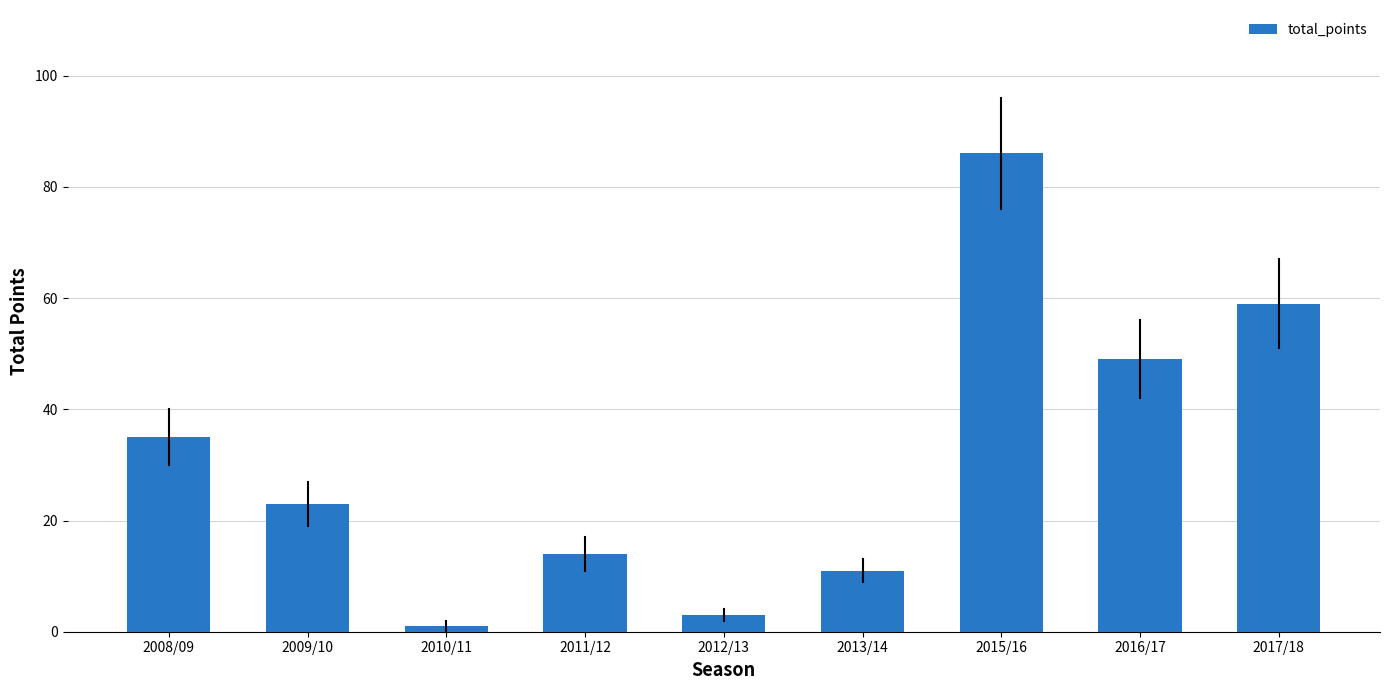

What is the difference between the values at 2012/13 and 2011/12?

11